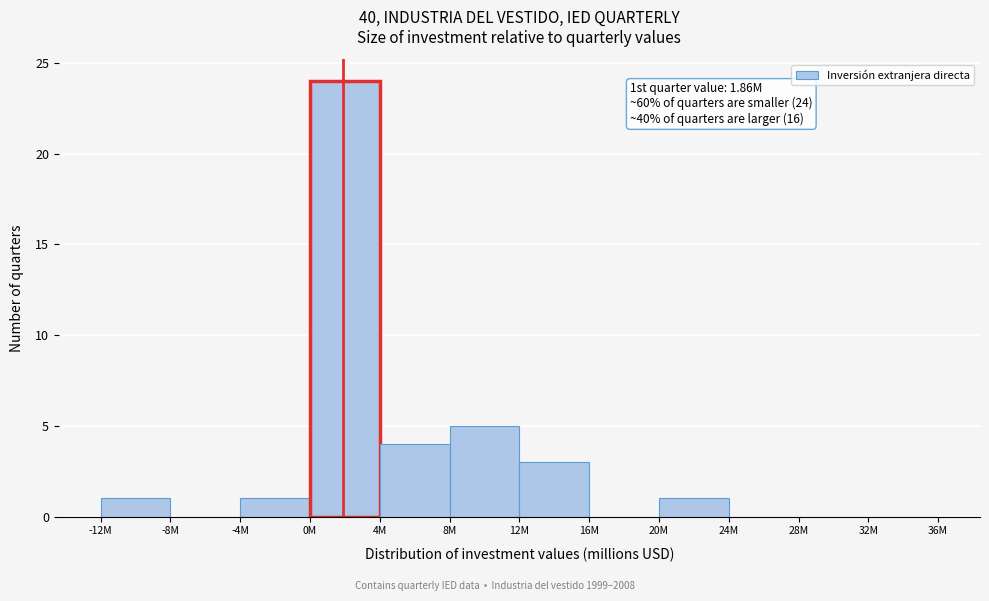

Reading left to right, transcribe all the data shown in this chart.

-12M=1	-8M=0	-4M=1	0M=24	4M=4	8M=5	12M=3	16M=0	20M=1	24M=0	28M=0	32M=0